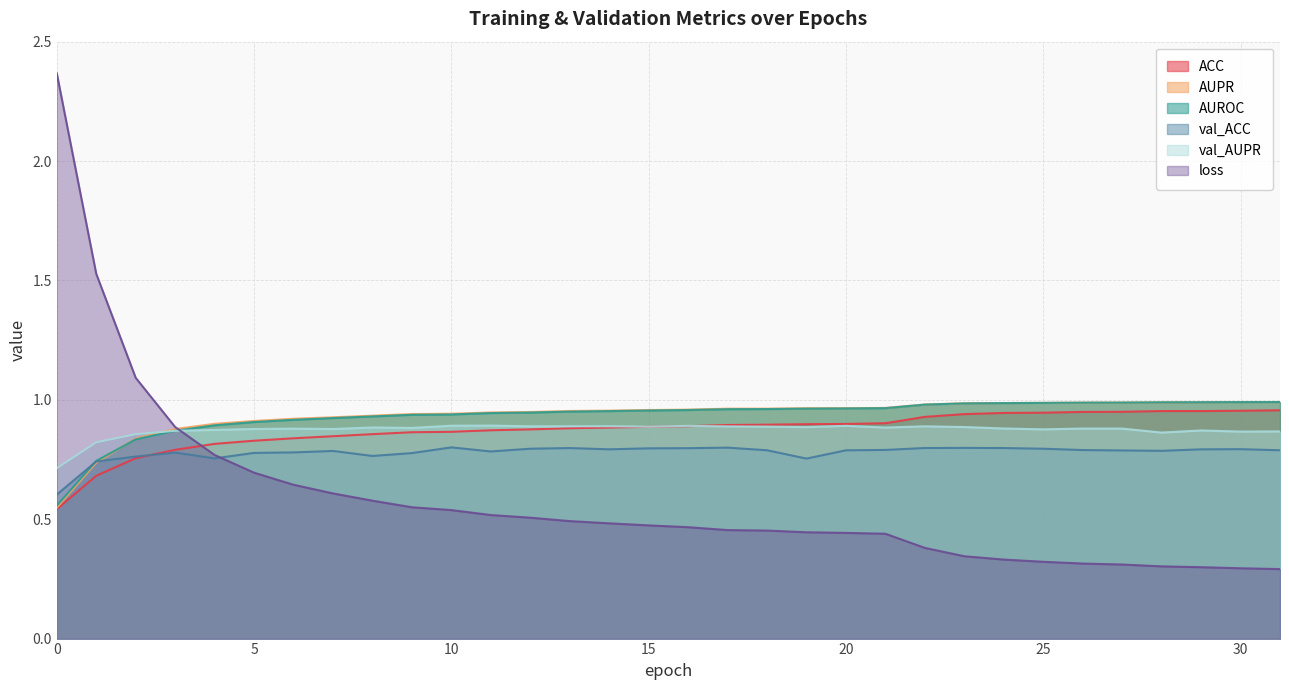

True or false: AUROC and loss intersect in this chart.

True